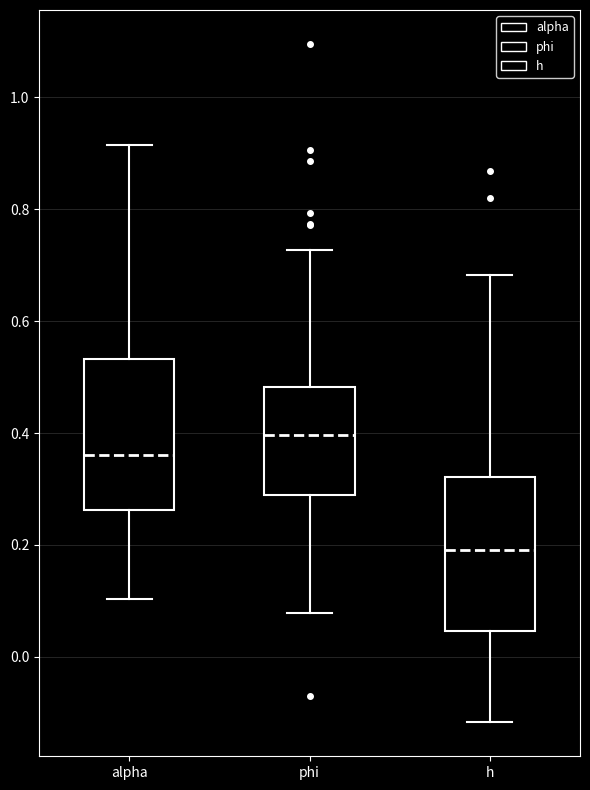

Reading left to right, read every box against the y-axis: the position of its median line, the range the box covers, and the ends of its whiskers. The values are not printed on the chart, so give them approximately, as read against the axis.

alpha: median 0.36, box 0.26 to 0.54, whiskers 0.10 to 0.92
phi: median 0.40, box 0.28 to 0.48, whiskers 0.08 to 0.72
h: median 0.20, box 0.04 to 0.32, whiskers -0.12 to 0.68